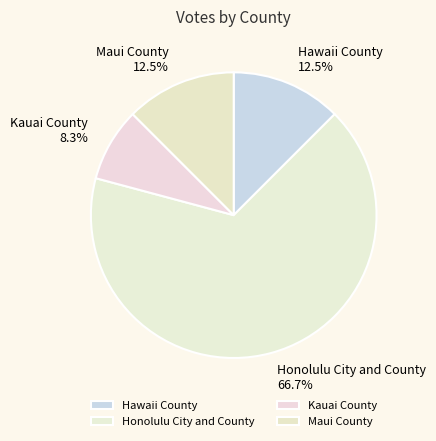

How many slices are in this pie chart?

4